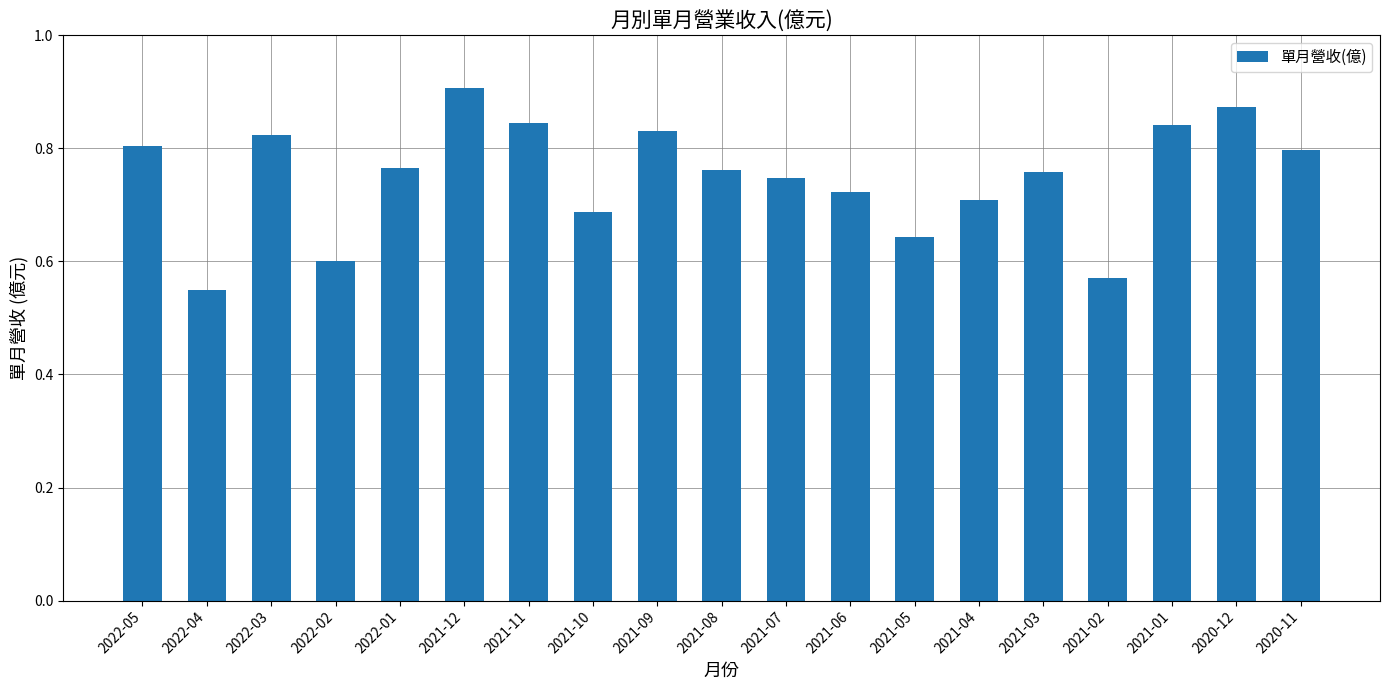

Count the values in the range 0 to 1.

19